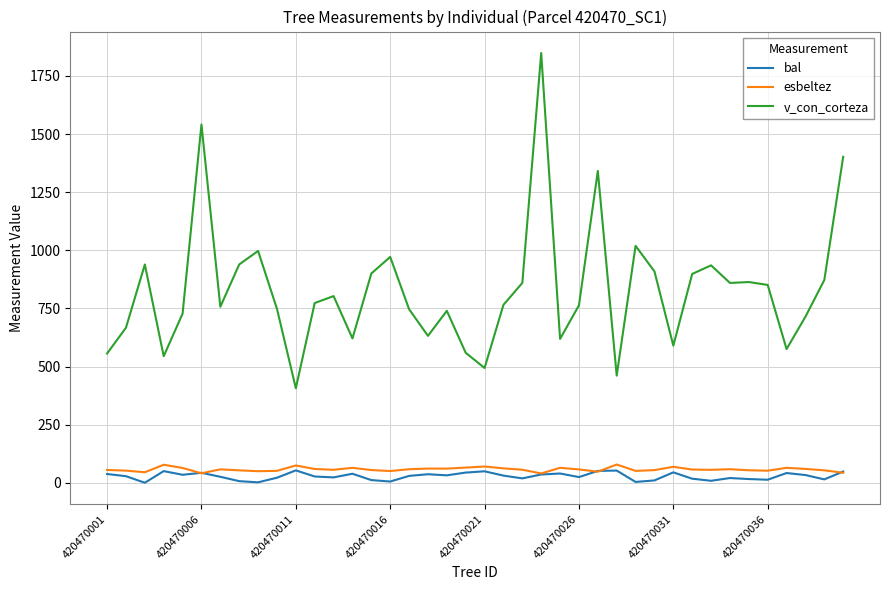

What is the average value of the v_con_corteza series?

830.1